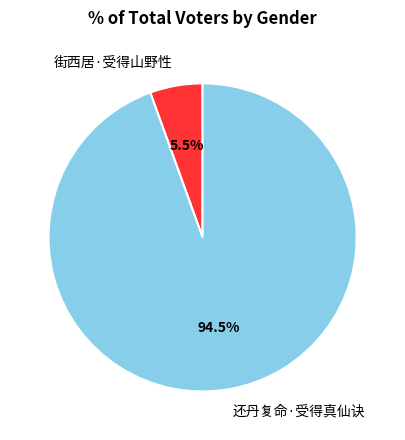

Is it true that 还丹复命·受得真仙诀 is 99% of the pie?

False